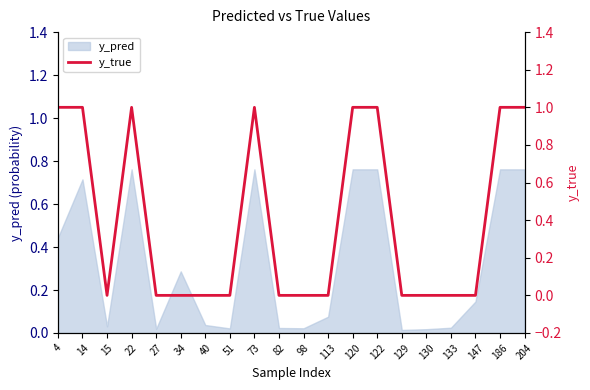

Reading left to right, extract all data points from this chart.

1	1	0	1	0	0	0	0	1	0	0	0	1	1	0	0	0	0	1	1